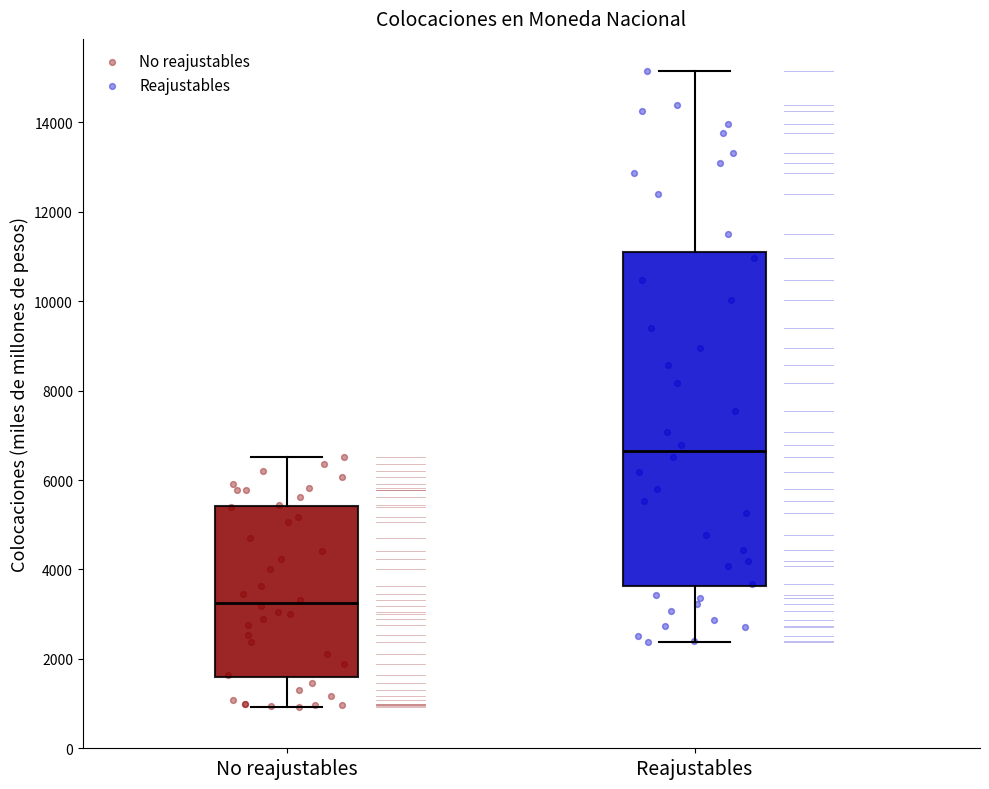

Comparing the boxes themselves (not the whiskers), which one is the tallest?

Reajustables